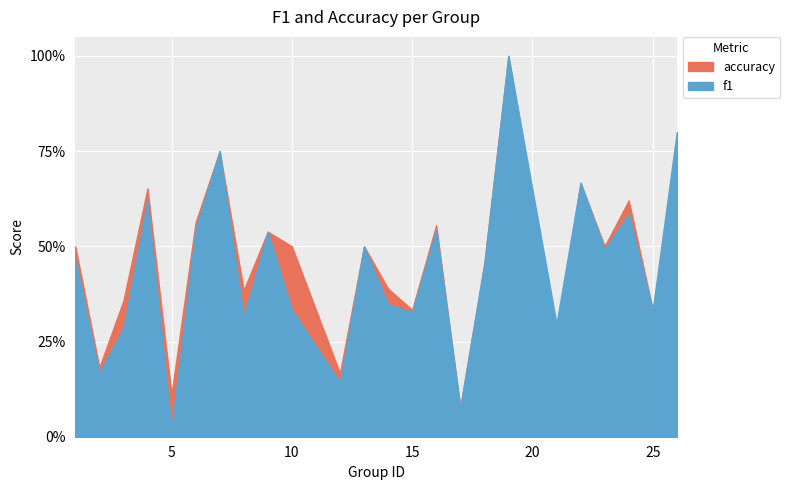

Which series has the largest total across all categories?

accuracy